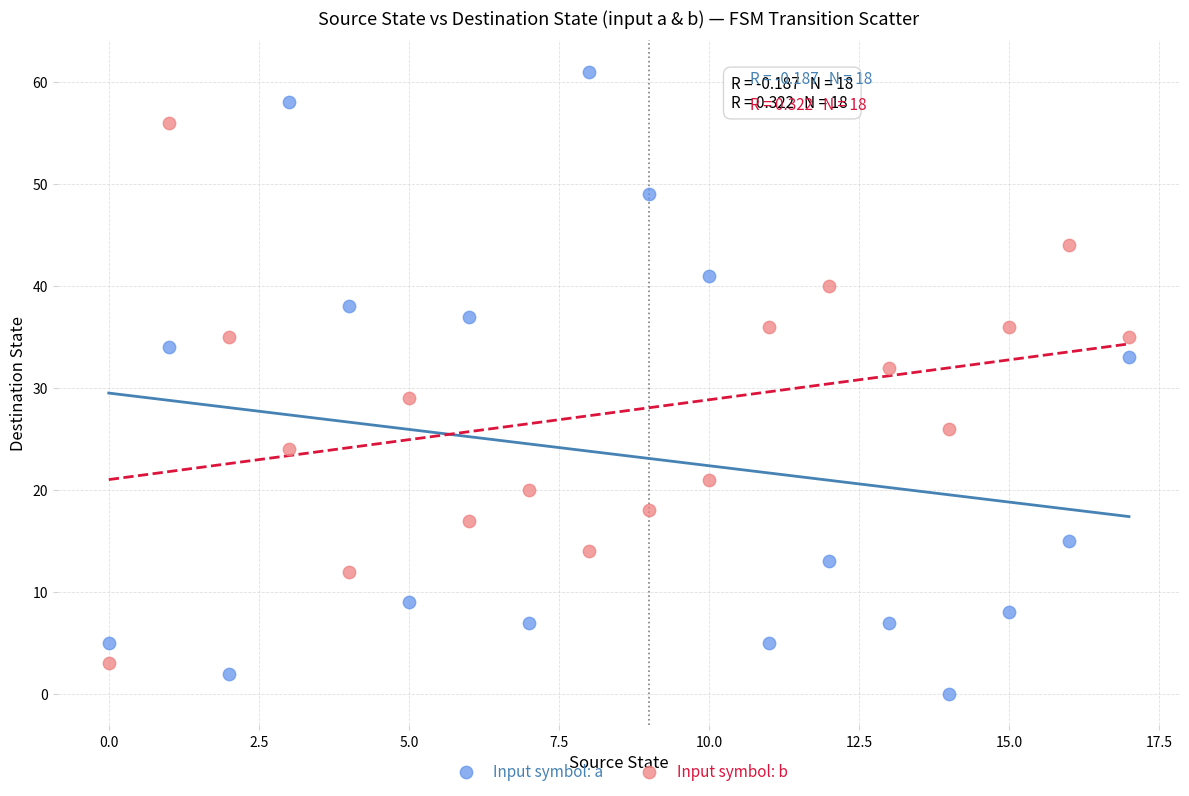

In the Input symbol: a series, what Y value is closest to 30?

33